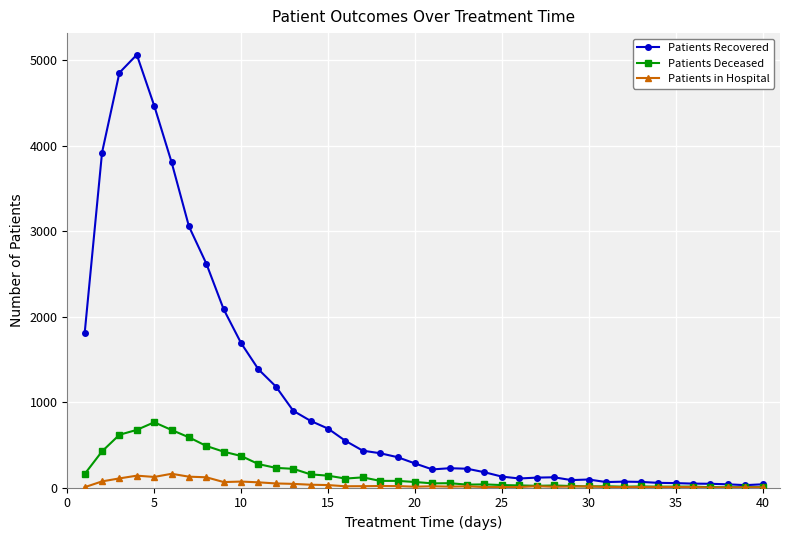

What is the difference between the maximum and minimum values in the Patients Deceased series?

760